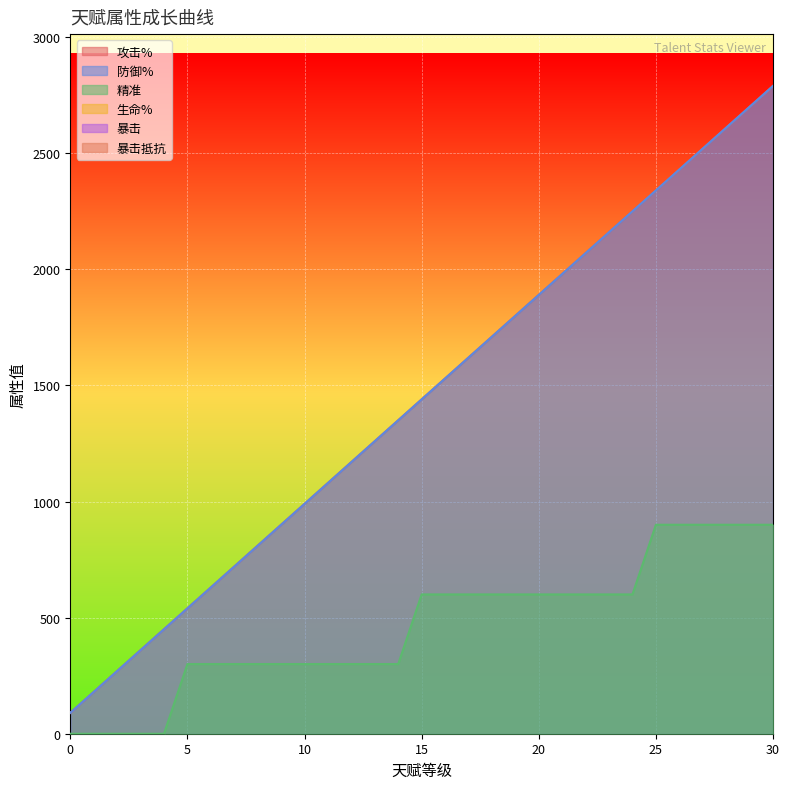

True or false: 攻击% and 防御% intersect in this chart.

False